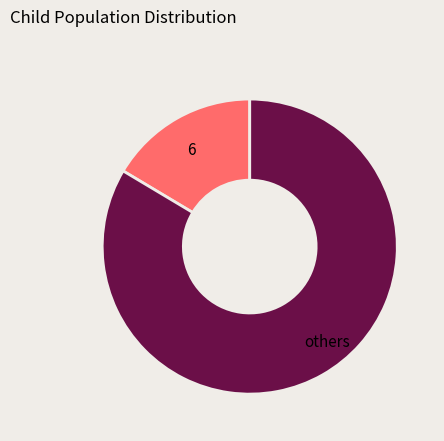

True or false: others accounts for 84% of the total.

True